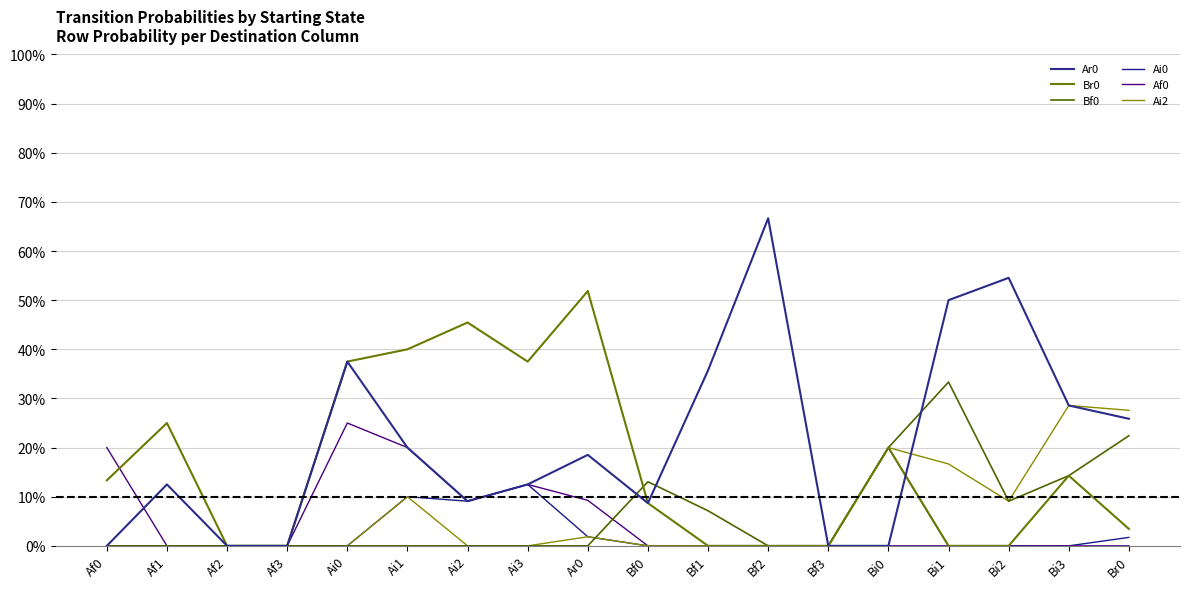

Between Af3 and Bi2, which series saw the biggest shift?

Ar0